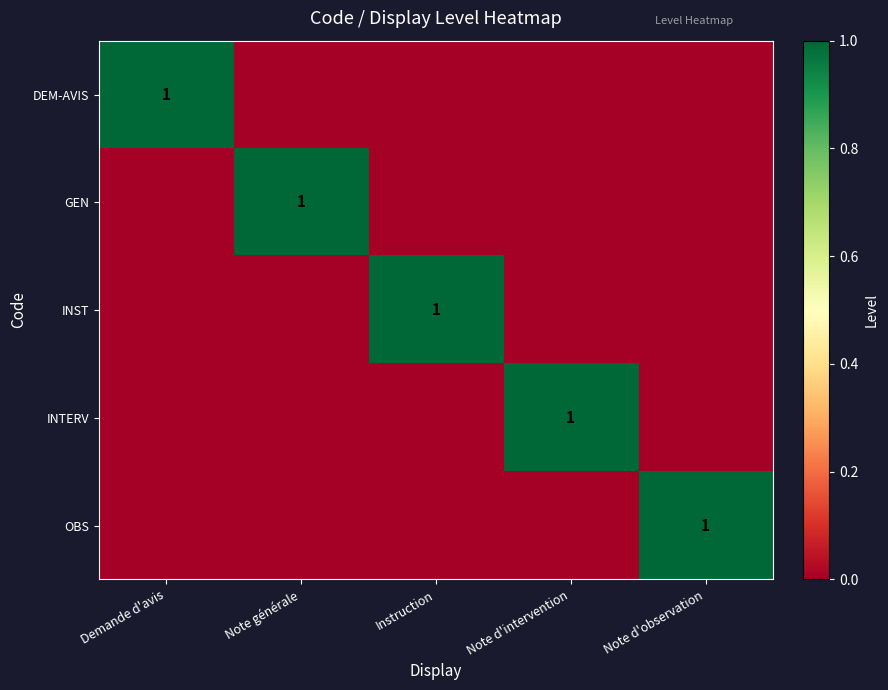

The value of GEN at Note générale is 0. True or false?

False